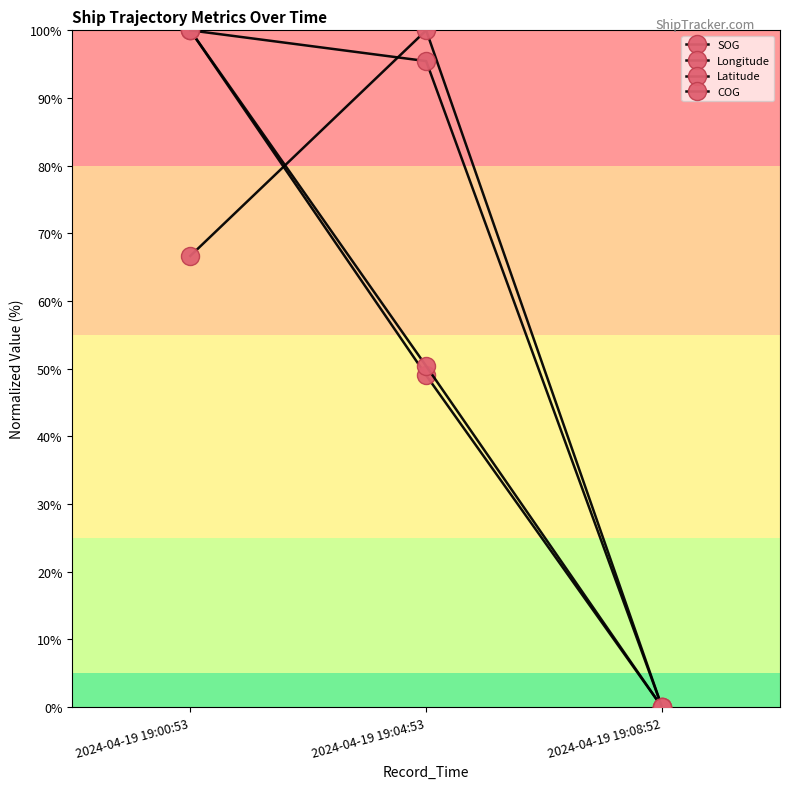

Reading left to right, extract all data points from this chart.

SOG: 2024-04-19 19:00:53=66.7	2024-04-19 19:04:53=100.0	2024-04-19 19:08:52=0.0
Longitude: 2024-04-19 19:00:53=100.0	2024-04-19 19:04:53=49.0	2024-04-19 19:08:52=0.0
Latitude: 2024-04-19 19:00:53=100.0	2024-04-19 19:04:53=50.4	2024-04-19 19:08:52=0.0
COG: 2024-04-19 19:00:53=100.0	2024-04-19 19:04:53=95.5	2024-04-19 19:08:52=0.0